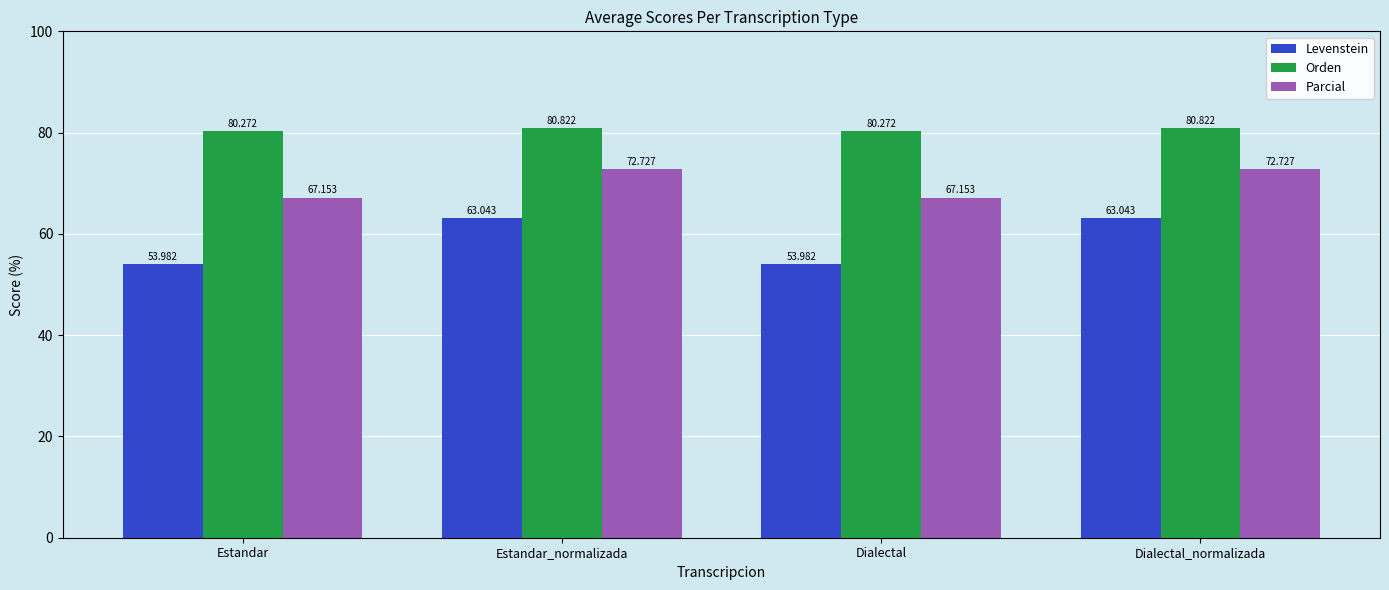

What is the minimum value shown in the chart?

54.0